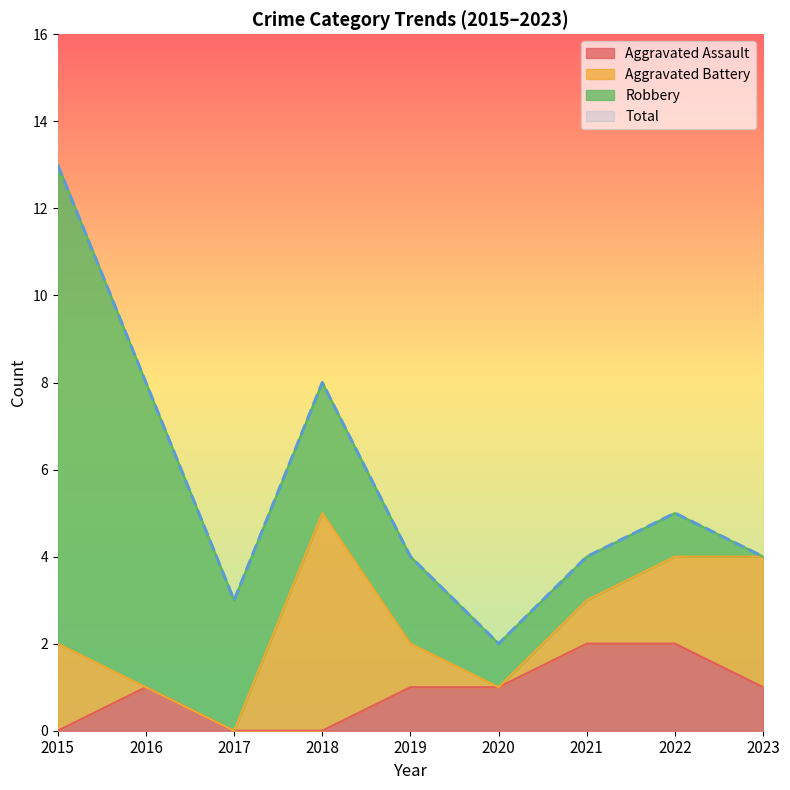

At which category is the sum across all series the highest?

2015